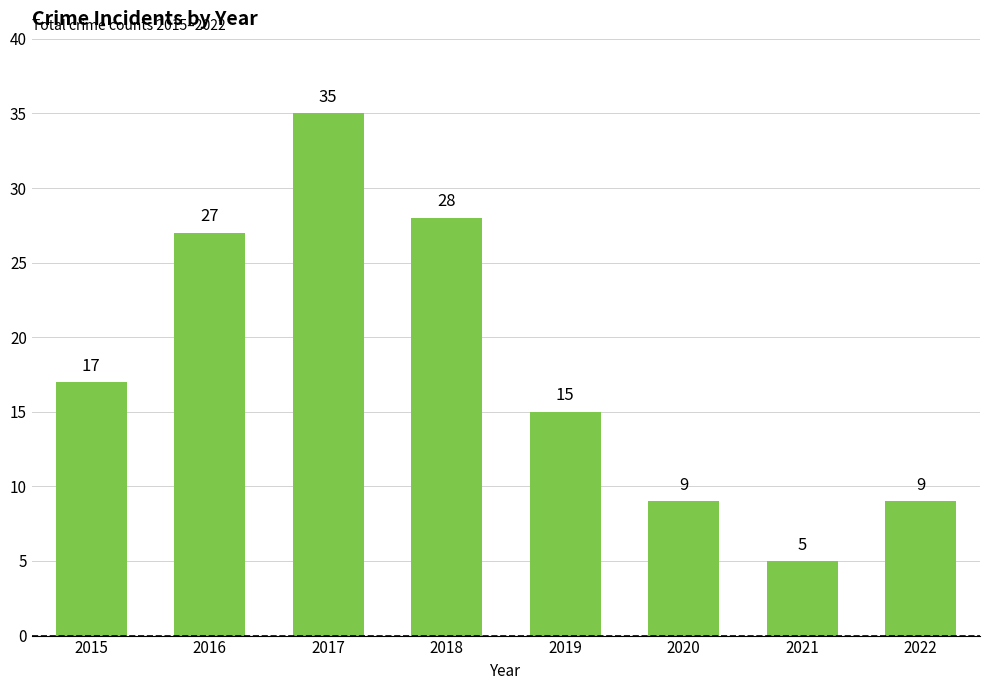

Between 2019 and 2015, which is larger?

2015